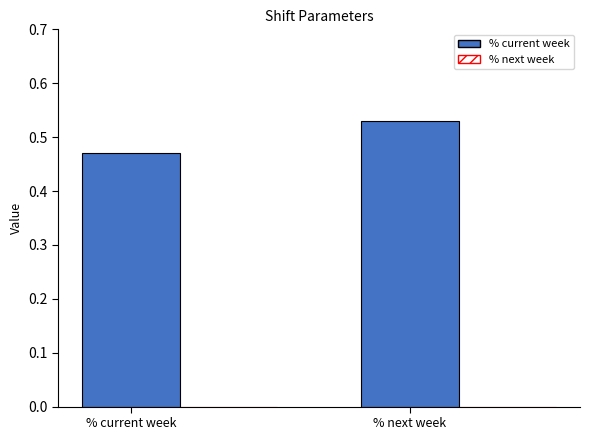

Rank the categories by value from highest to lowest.

% next week, % current week